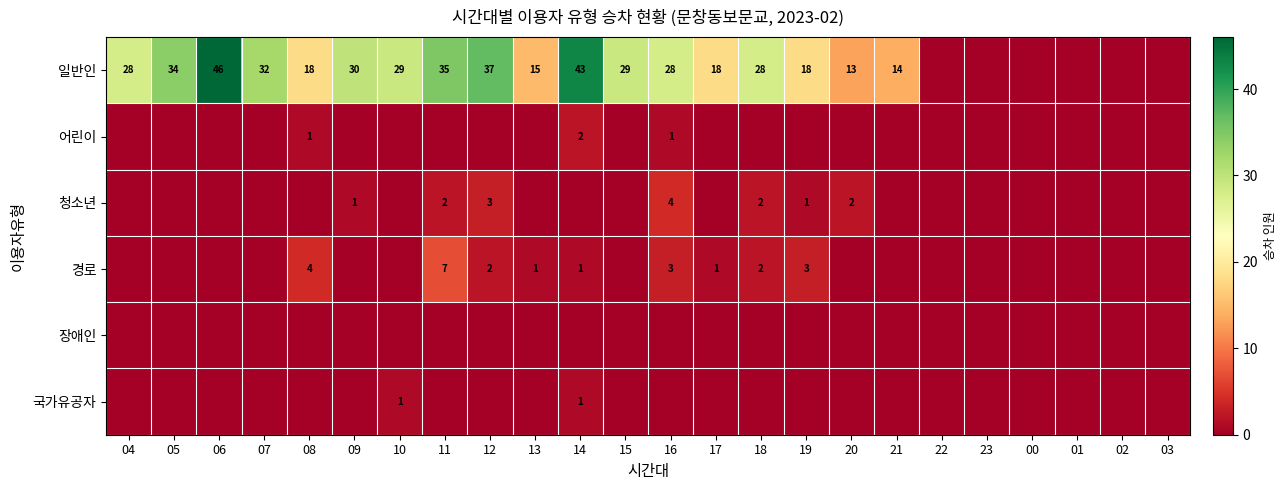

The 경로 series shows 7 at 11. True or false?

True